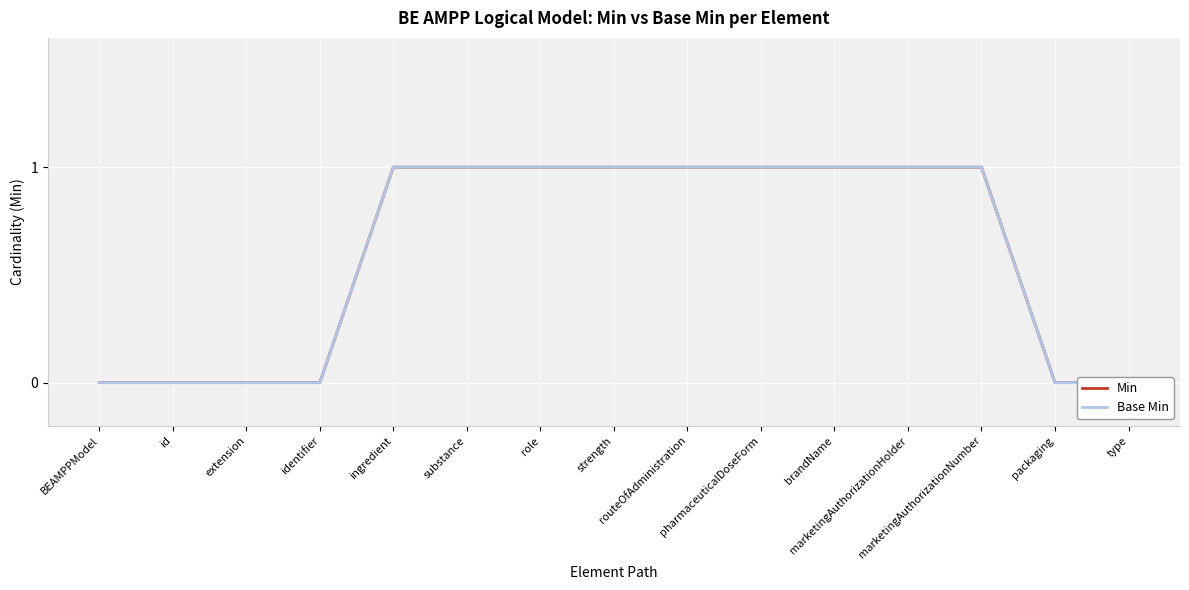

At which label does Min reach its minimum?

BEAMPPModel